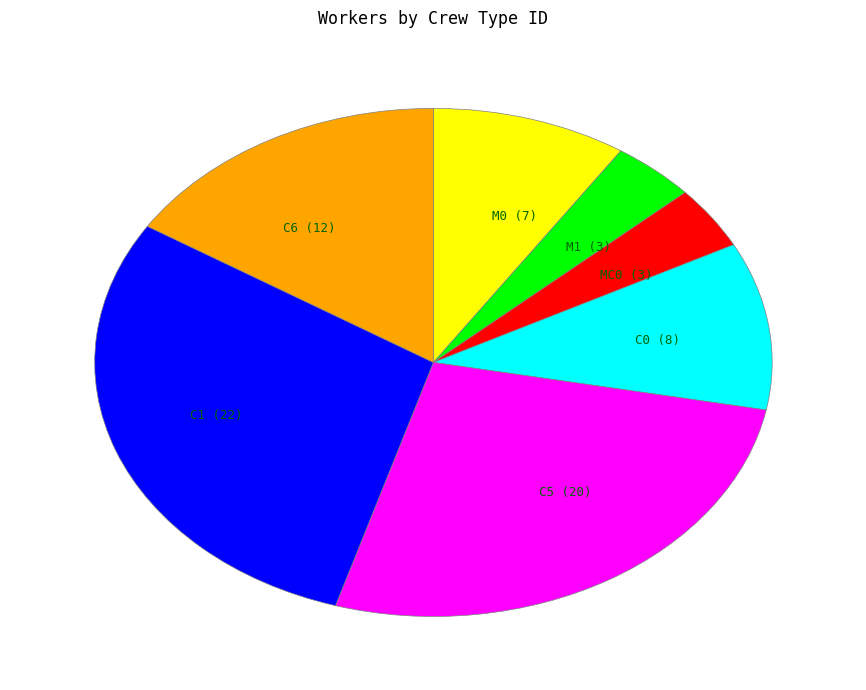

Which slice is the largest?

C1